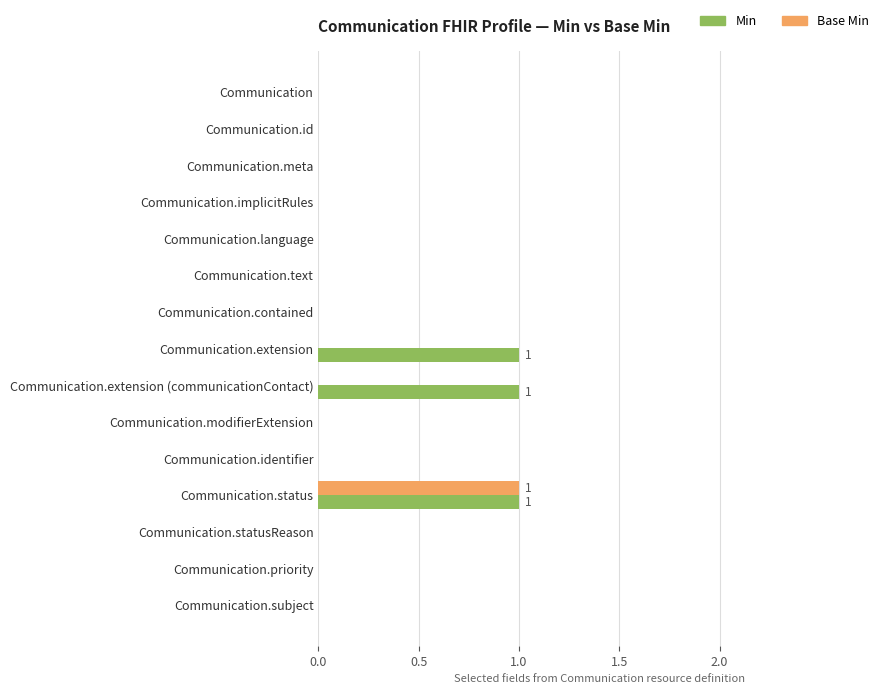

Which category has the highest value in the Base Min series?

Communication.status